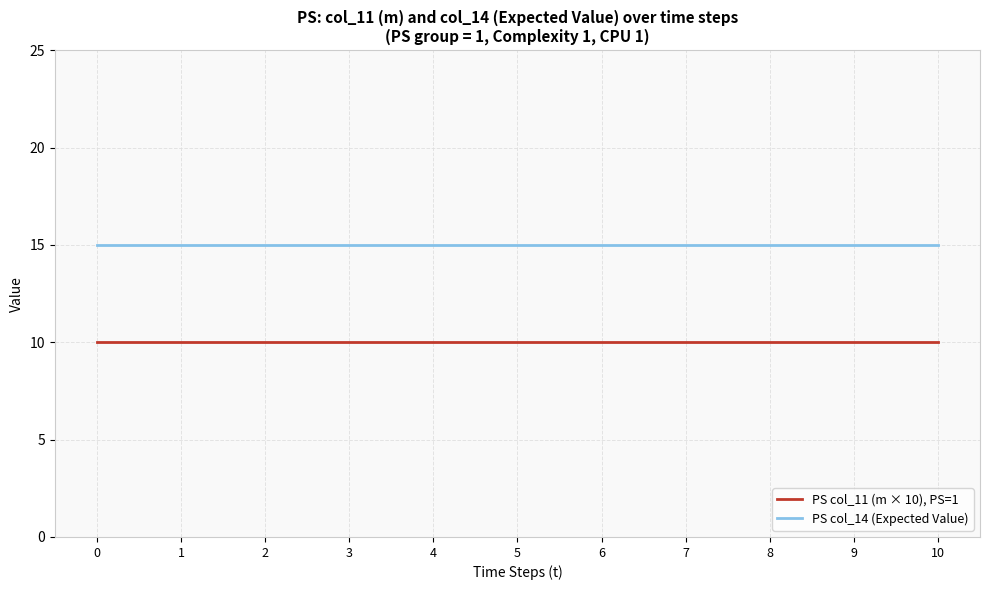

Is it true that PS col_14 (Expected Value) equals 9 at 7?

False